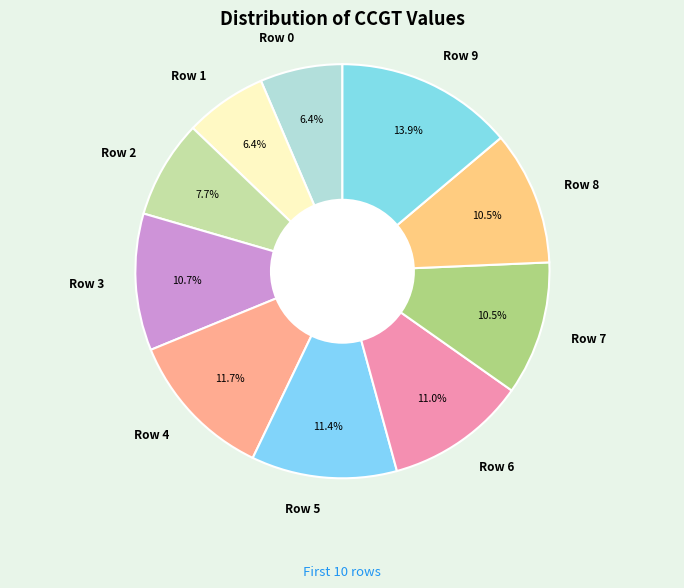

What is the ratio of the value at Row 2 to the value at Row 1?

1.2